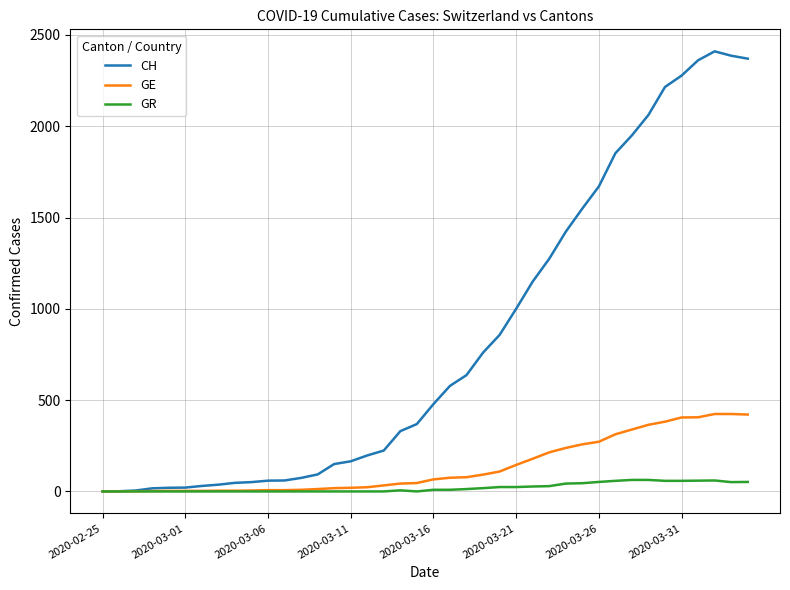

List the series in order of their peak value, highest first.

CH, GE, GR